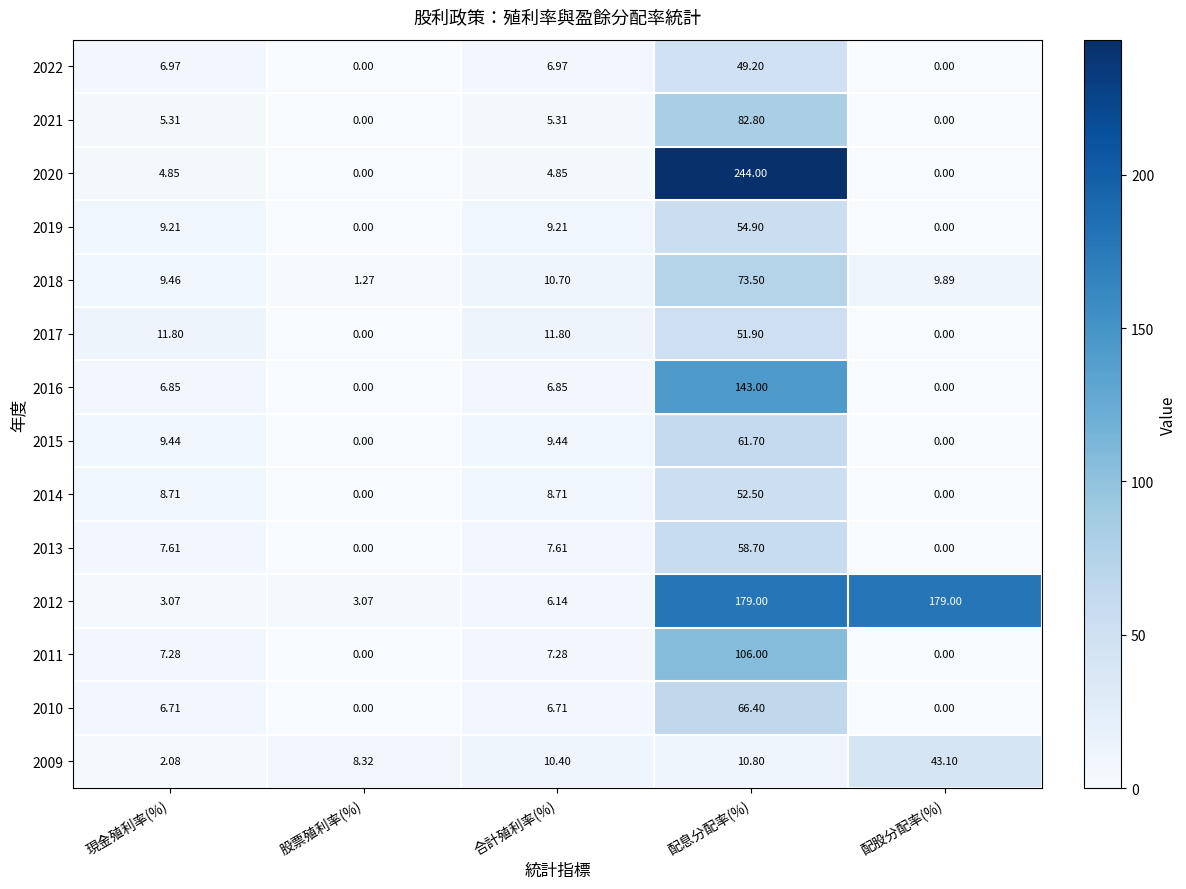

How many positive values does the 2011 series have?

3